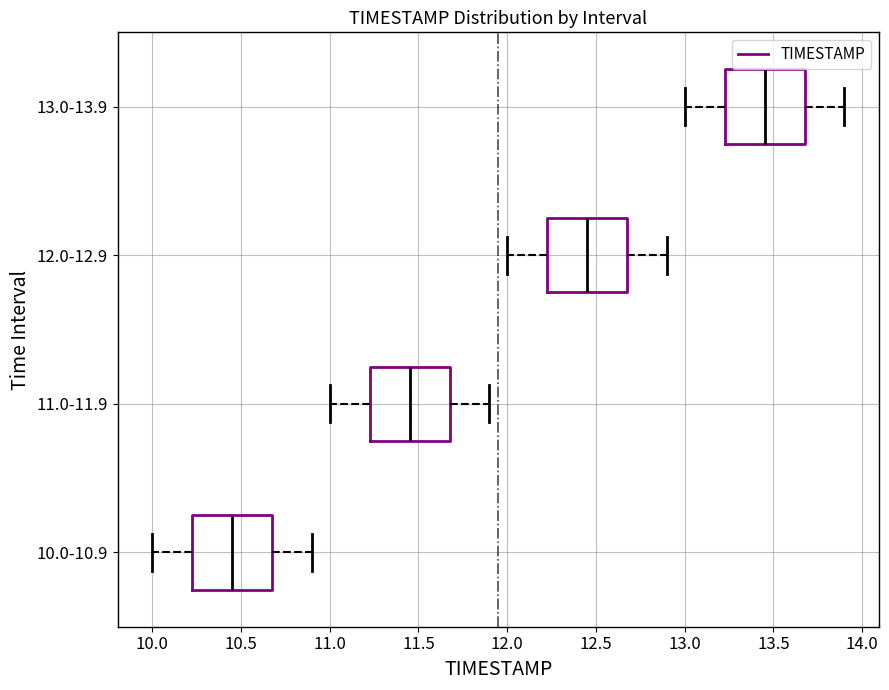

Reading bottom to top, transcribe this box plot: for each box, give where its median line is, the range the box spans, and where its two whiskers end, as read against the x-axis. The values are not printed on the chart, so give them approximately, as read against the axis.

10.0-10.9: median 10.45, box 10.25 to 10.70, whiskers 10.00 to 10.90
11.0-11.9: median 11.45, box 11.25 to 11.70, whiskers 11.00 to 11.90
12.0-12.9: median 12.45, box 12.25 to 12.70, whiskers 12.00 to 12.90
13.0-13.9: median 13.45, box 13.25 to 13.70, whiskers 13.00 to 13.90